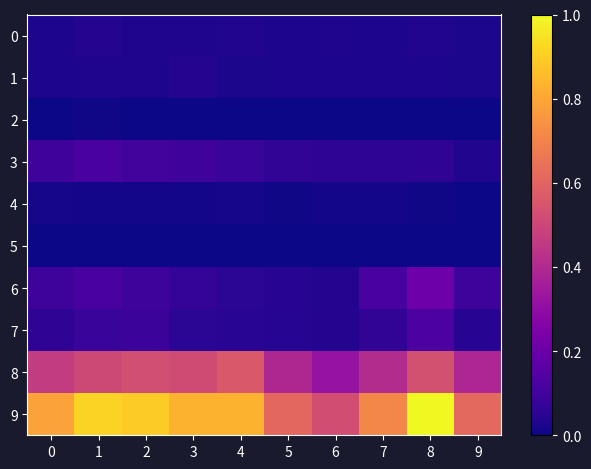

Reading right to left, list all the values displayed in this chart.

0: 9=0.0	8=0.0	7=0.0	6=0.0	5=0.0	4=0.0	3=0.0	2=0.0	1=0.0	0=0.0
1: 9=0.0	8=0.0	7=0.0	6=0.0	5=0.0	4=0.0	3=0.0	2=0.0	1=0.0	0=0.0
2: 9=0.0	8=0.0	7=0.0	6=0.0	5=0.0	4=0.0	3=0.0	2=0.0	1=0.0	0=0.0
3: 9=0.0	8=0.1	7=0.1	6=0.1	5=0.1	4=0.1	3=0.1	2=0.1	1=0.1	0=0.1
4: 9=0.0	8=0.0	7=0.0	6=0.0	5=0.0	4=0.0	3=0.0	2=0.0	1=0.0	0=0.0
5: 9=0.0	8=0.0	7=0.0	6=0.0	5=0.0	4=0.0	3=0.0	2=0.0	1=0.0	0=0.0
6: 9=0.1	8=0.2	7=0.1	6=0.0	5=0.0	4=0.1	3=0.1	2=0.1	1=0.1	0=0.1
7: 9=0.0	8=0.1	7=0.1	6=0.0	5=0.0	4=0.1	3=0.1	2=0.1	1=0.1	0=0.1
8: 9=0.4	8=0.5	7=0.4	6=0.3	5=0.4	4=0.6	3=0.5	2=0.5	1=0.5	0=0.5
9: 9=0.6	8=1.0	7=0.7	6=0.5	5=0.6	4=0.8	3=0.8	2=0.9	1=0.9	0=0.8